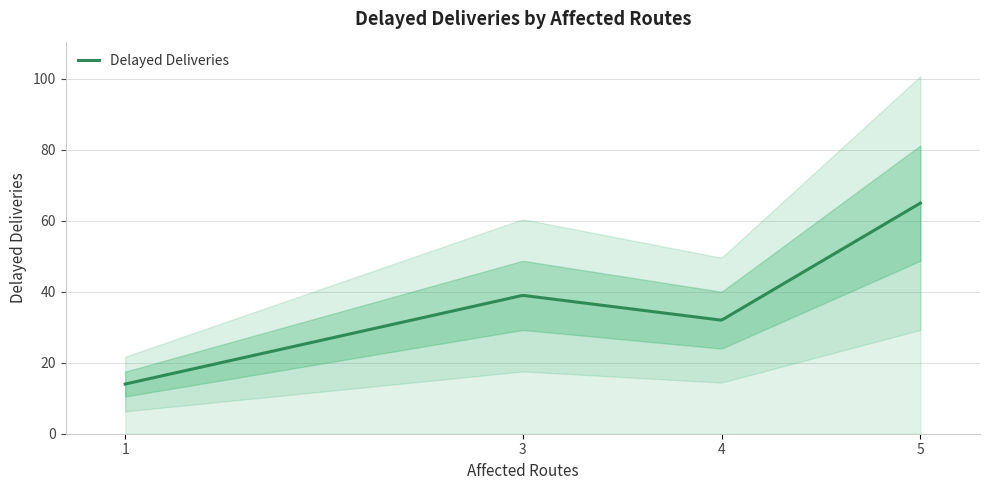

Rank the categories by value from highest to lowest.

5, 3, 4, 1